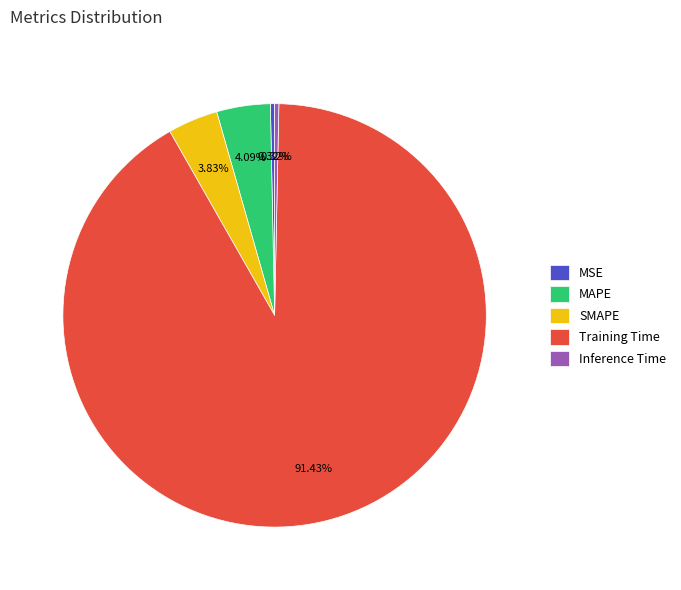

What is the largest slice in the pie chart?

Training Time